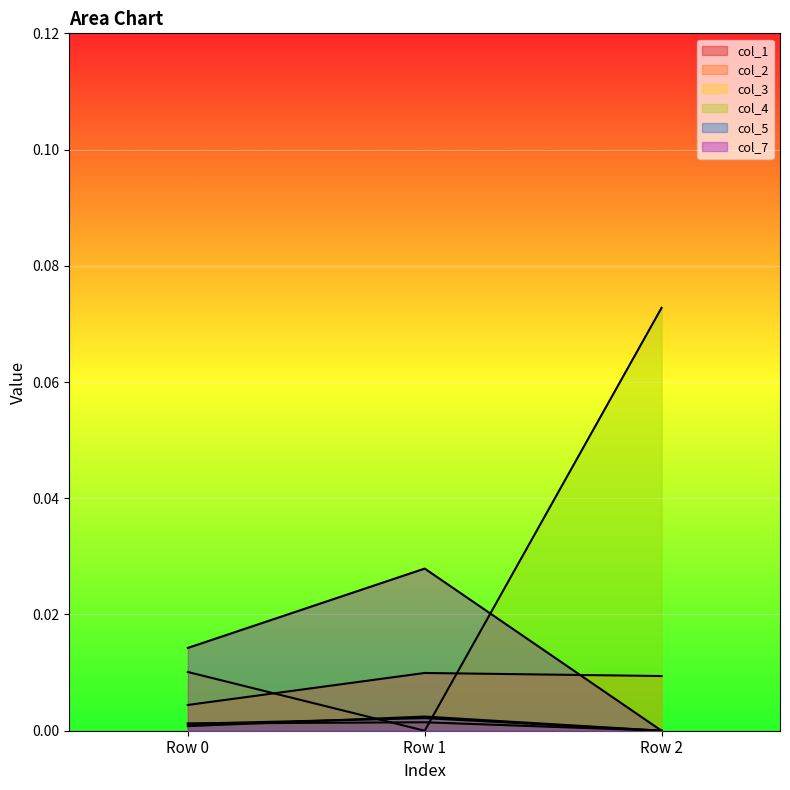

How many series are shown in this chart?

6